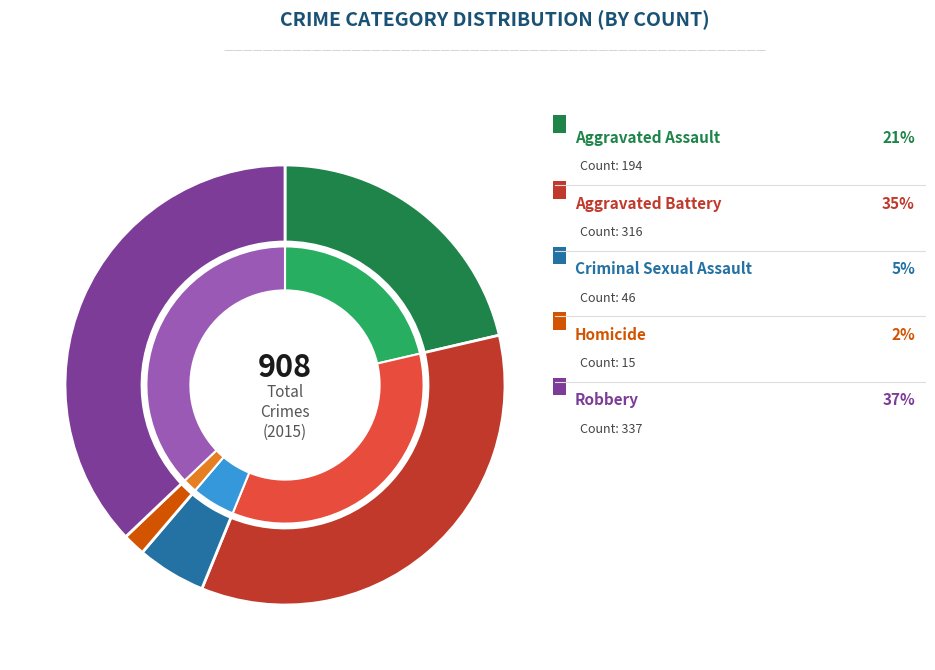

Rank the categories by value from lowest to highest.

Homicide, Criminal Sexual Assault, Aggravated Assault, Aggravated Battery, Robbery